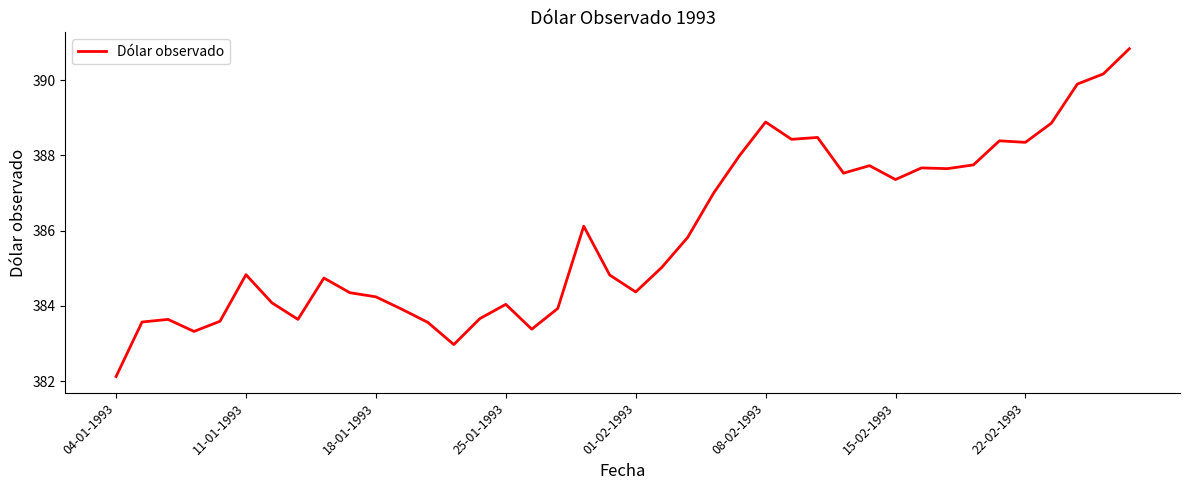

What is the greatest value displayed?

390.8